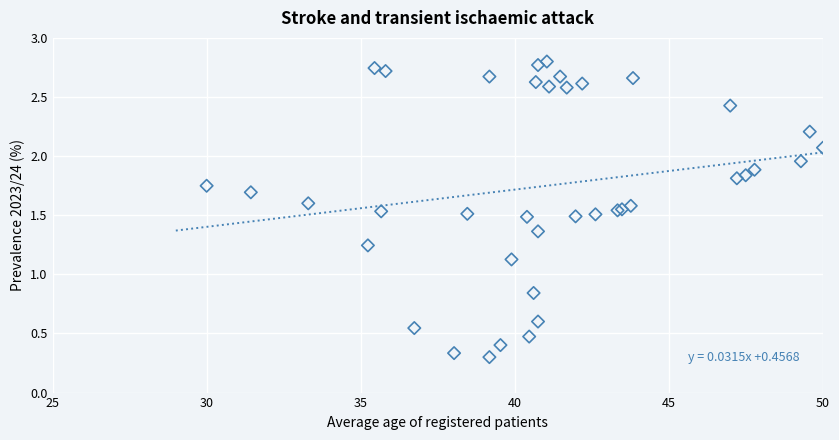

What Y value in the scatter plot is closest to 1?

1.1